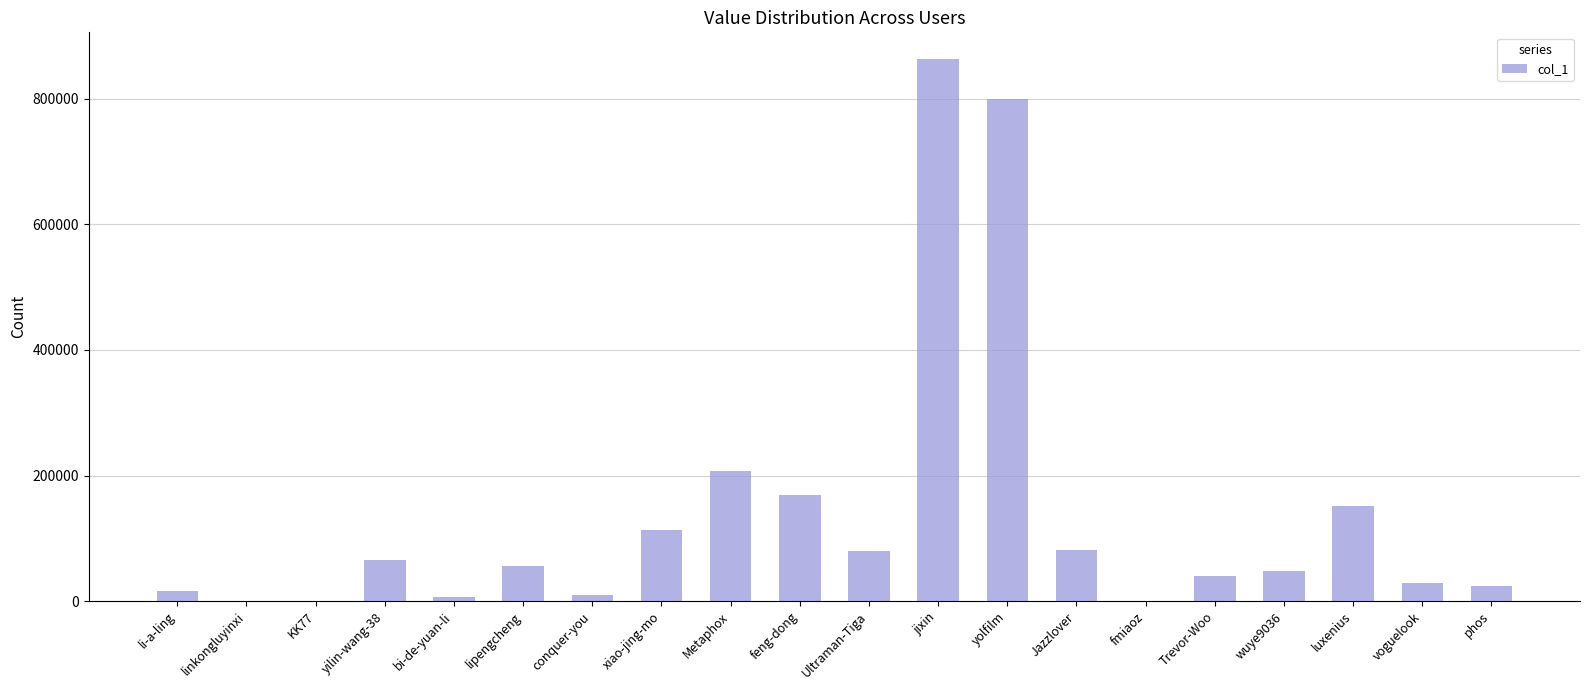

How many distinct data groups are displayed?

1